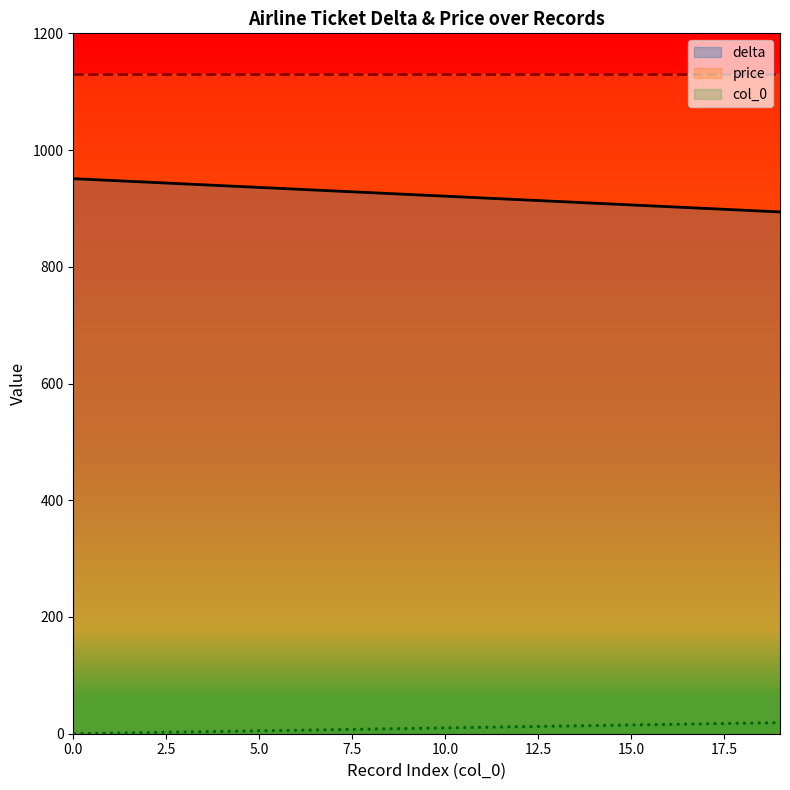

What is the sum of all col_0 values?

190